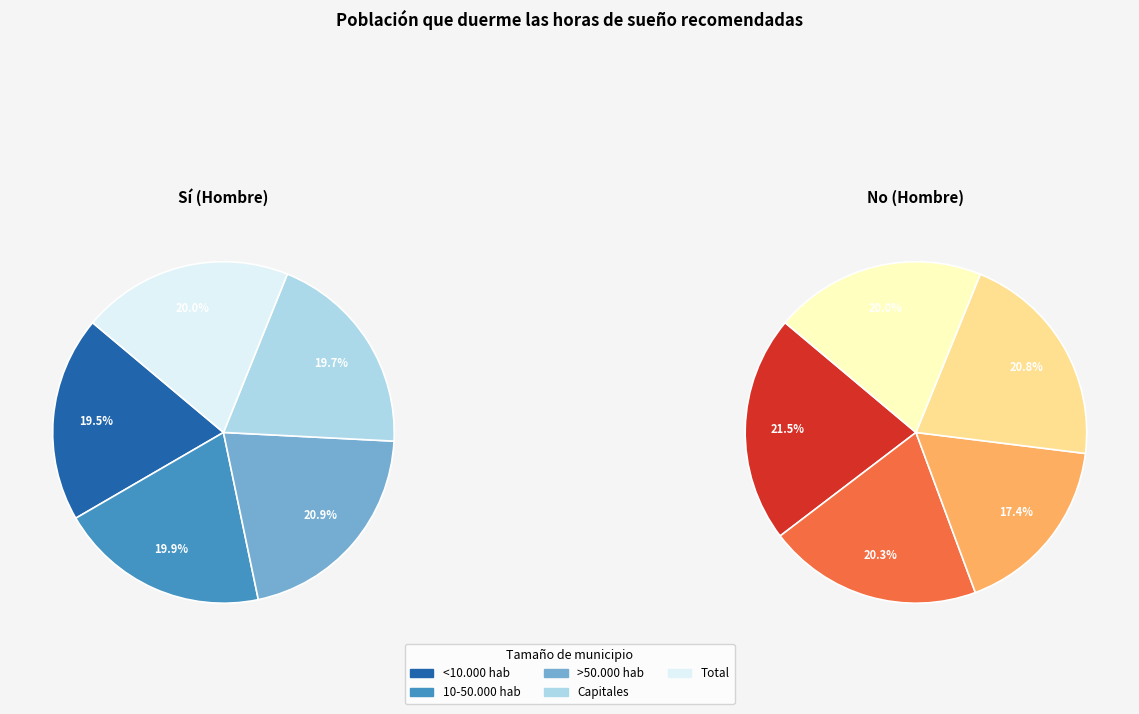

Rank the series by their average value, from lowest to highest.

No, Sí